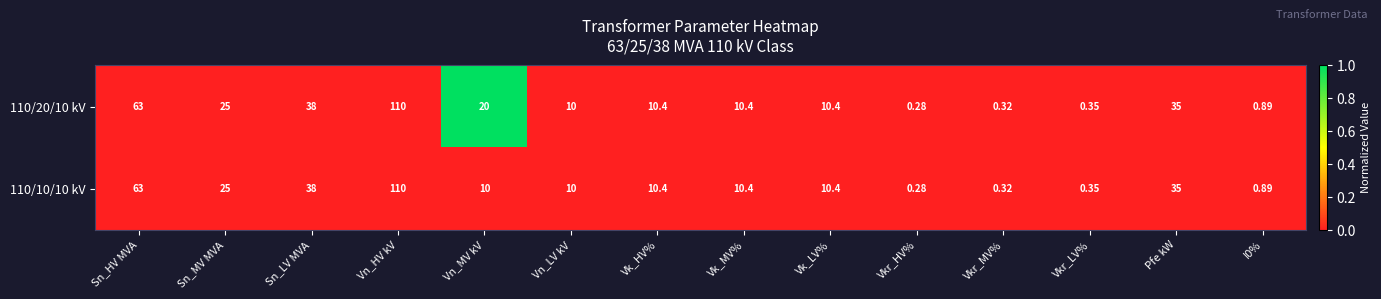

Which category has the highest value across all series?

Vn_HV kV